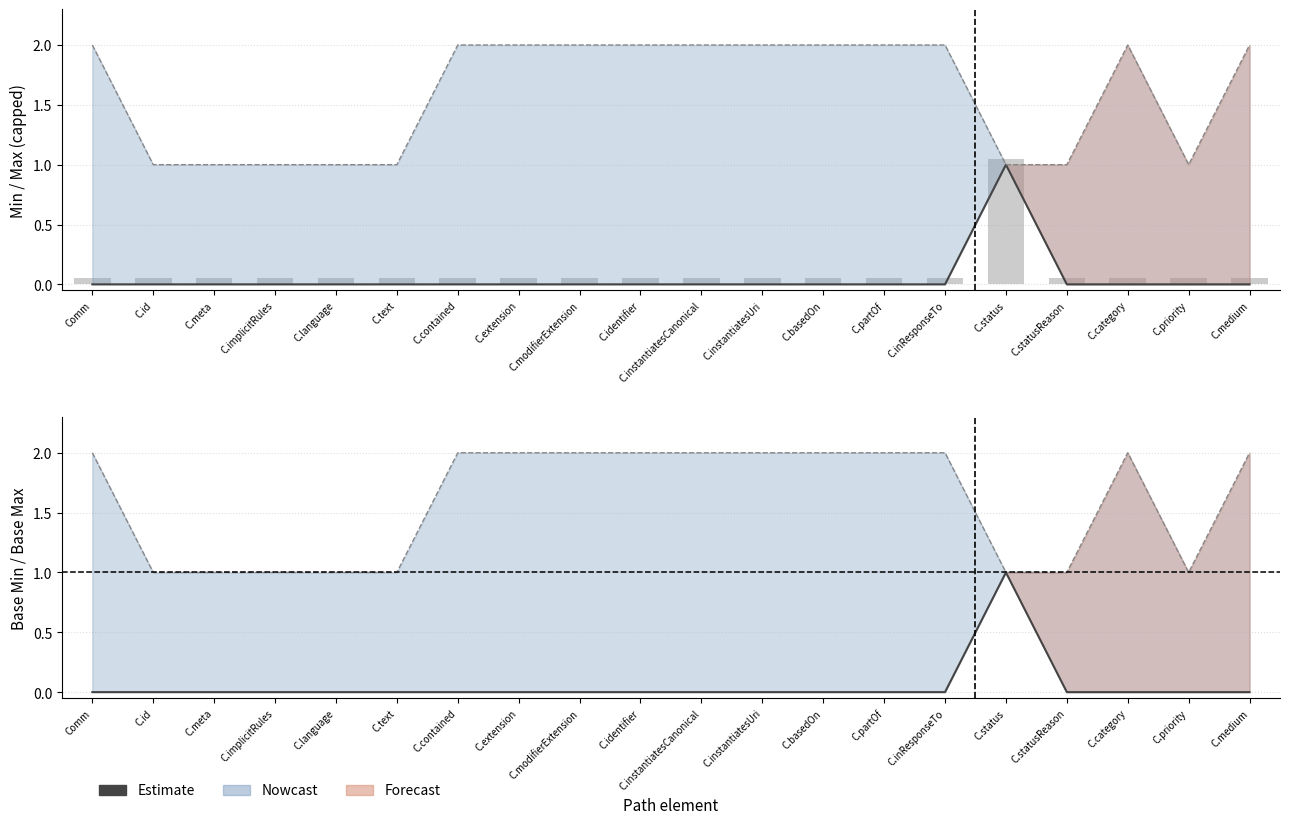

Between C.implicitRules and C.inResponseTo, which series saw the biggest shift?

Min